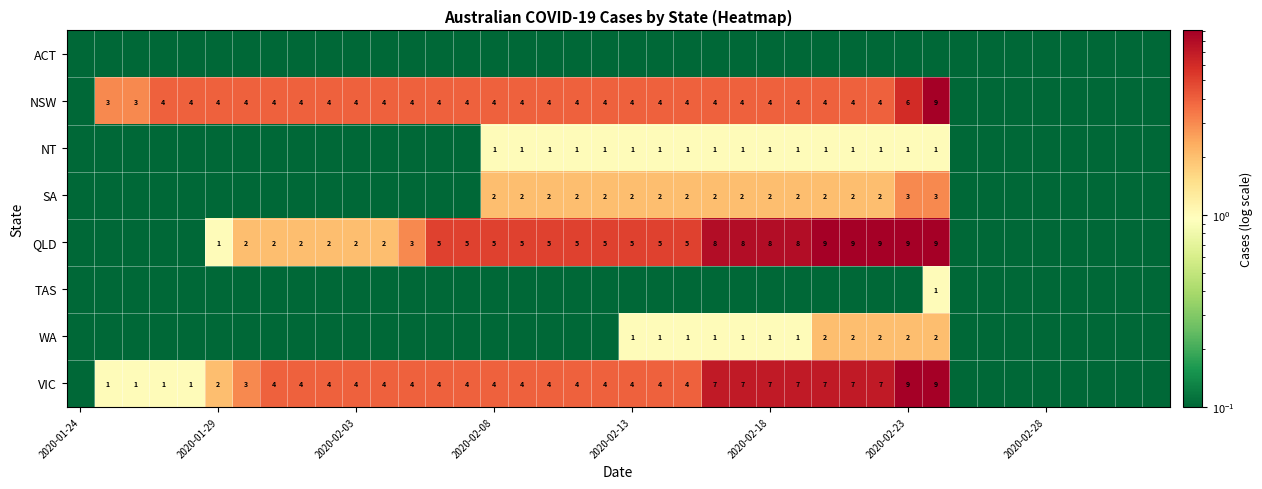

The QLD series shows 0.0 at 2020-01-24. True or false?

True